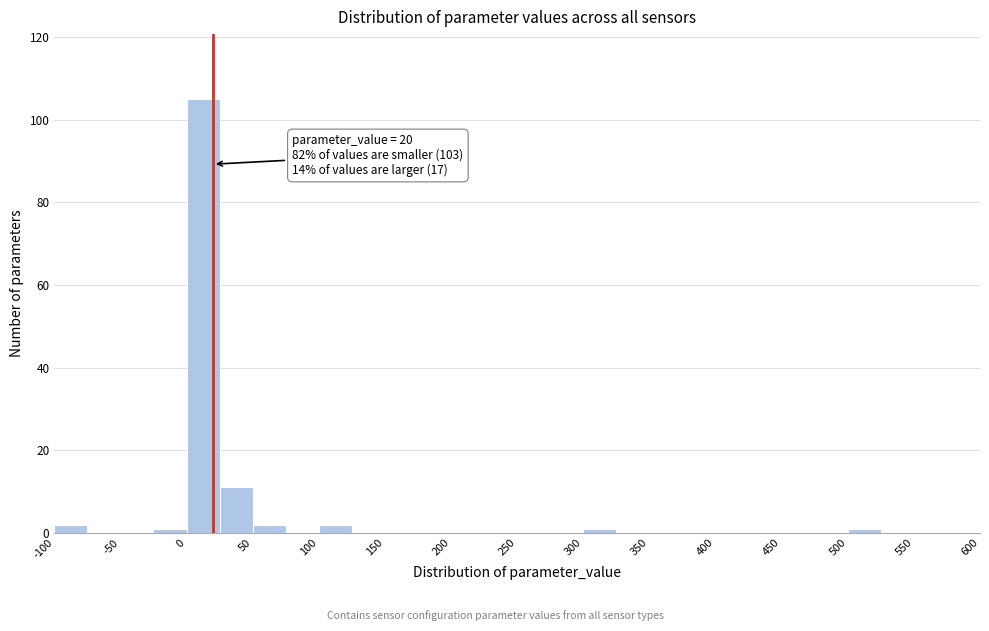

Which range on the x-axis has the tallest bar?

0 to 25